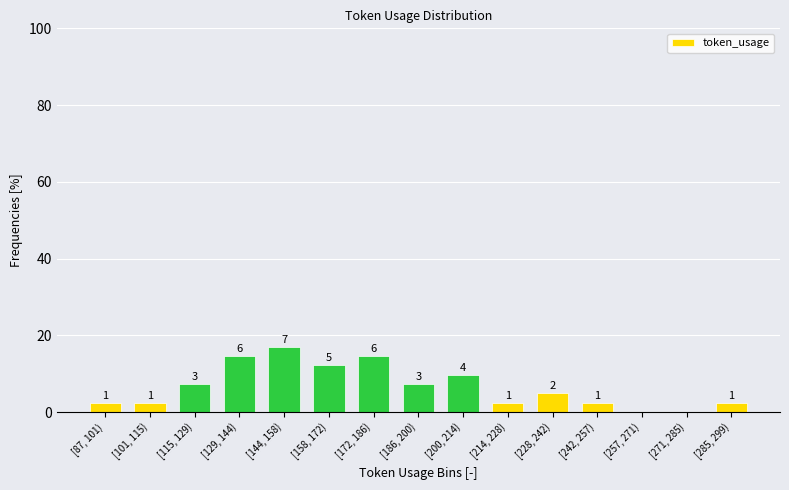

Are the bars horizontal?

No